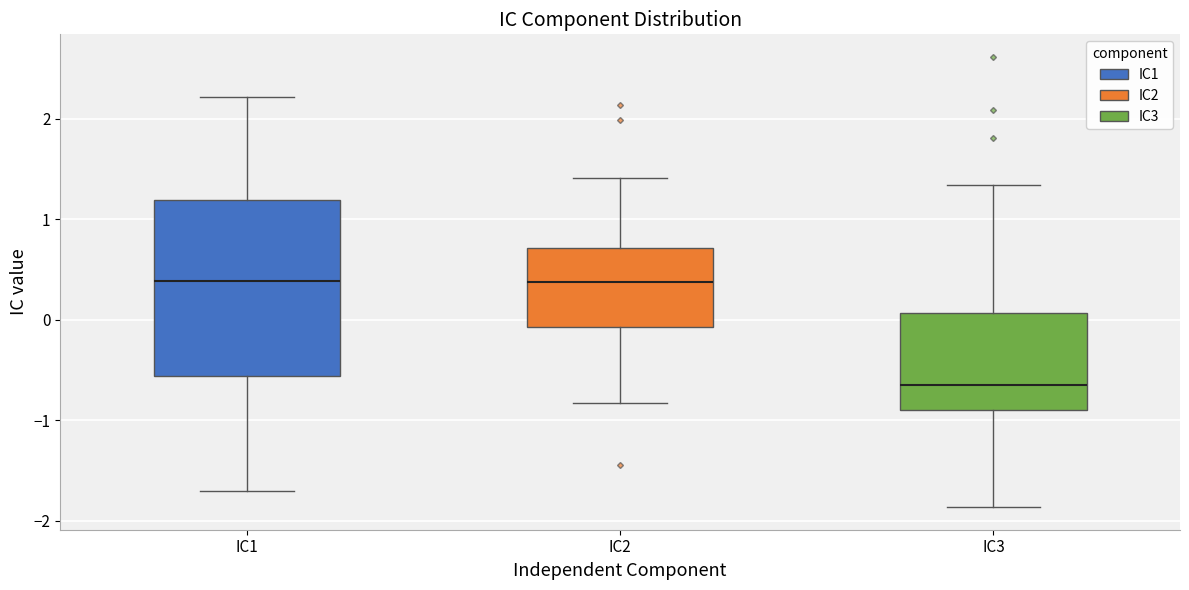

Reading left to right, read every box against the y-axis: the position of its median line, the range the box covers, and the ends of its whiskers. The values are not printed on the chart, so give them approximately, as read against the axis.

IC1: median 0.4, box -0.6 to 1.2, whiskers -1.7 to 2.2
IC2: median 0.4, box -0.1 to 0.7, whiskers -0.8 to 1.4
IC3: median -0.7, box -0.9 to 0.1, whiskers -1.9 to 1.3